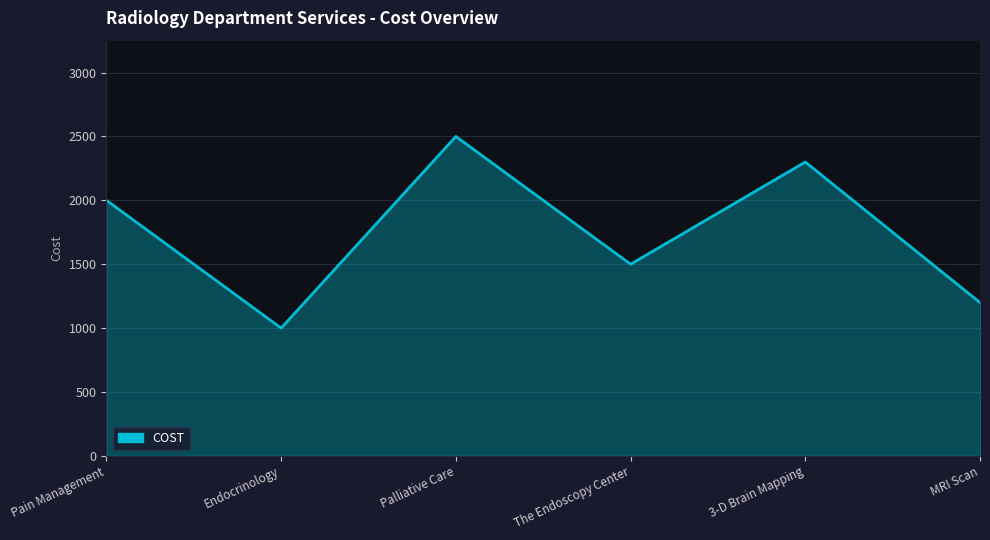

What is the approximate value at Pain Management?

2000